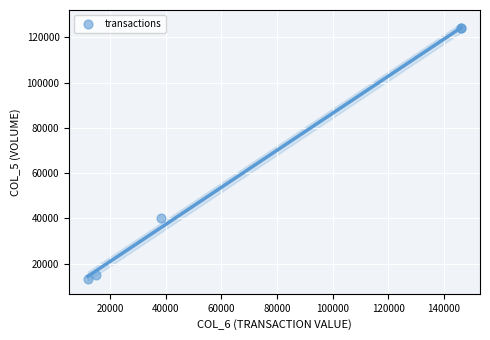

What Y value in the scatter plot is closest to 68500?

40000